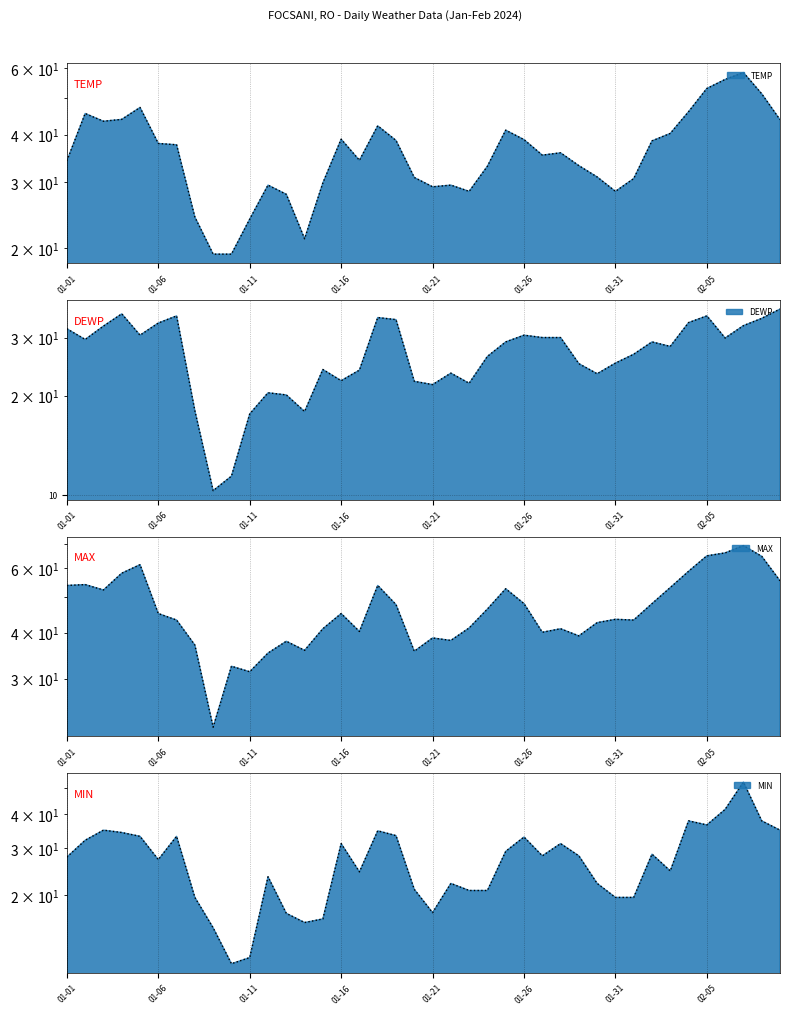

Reading right to left, what are all the values shown in this chart?

TEMP: 43.8	51.3	58.4	56.0	53.0	46.0	40.3	38.5	30.6	28.3	30.9	33.1	35.8	35.3	38.8	41.1	33.0	28.3	29.4	29.1	30.8	38.6	42.2	34.2	38.9	29.8	21.2	27.8	29.4	23.9	19.3	19.3	24.2	37.6	37.9	47.2	43.9	43.4	45.5	34.1
DEWP: 36.6	34.3	32.6	29.9	34.9	33.3	28.2	29.1	26.7	25.1	23.3	25.0	30.0	30.0	30.5	29.1	26.3	21.8	23.4	21.6	22.1	34.0	34.5	23.9	22.2	24.0	17.9	20.1	20.4	17.6	11.4	10.3	18.0	34.9	33.2	30.5	35.4	32.5	29.6	31.9
MAX: 55.4	64.6	69.1	66.0	64.8	58.8	53.1	48.0	43.3	43.5	42.6	39.2	41.0	40.1	48.0	52.7	46.4	41.2	38.1	38.7	35.6	47.7	53.8	40.3	45.1	41.0	35.8	37.9	35.2	31.3	32.4	22.1	37.0	43.3	45.1	61.3	58.1	52.3	54.1	53.8
MIN: 34.9	37.8	52.7	41.7	36.5	37.8	24.6	28.4	19.6	19.6	22.1	28.0	31.1	28.0	32.9	29.1	20.8	20.8	22.1	17.2	21.0	33.3	34.7	24.4	31.1	16.3	15.8	17.1	23.4	11.7	11.1	15.1	19.6	33.1	27.1	33.1	34.2	34.9	32.0	27.7